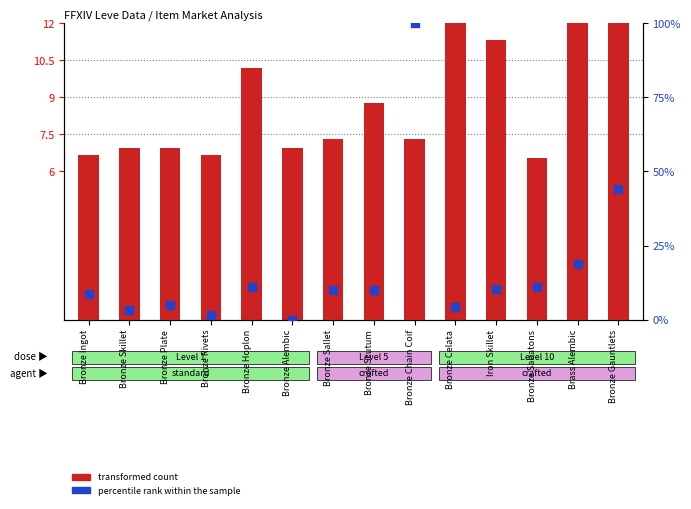

Which series has the largest total across all categories?

percentile rank within the sample